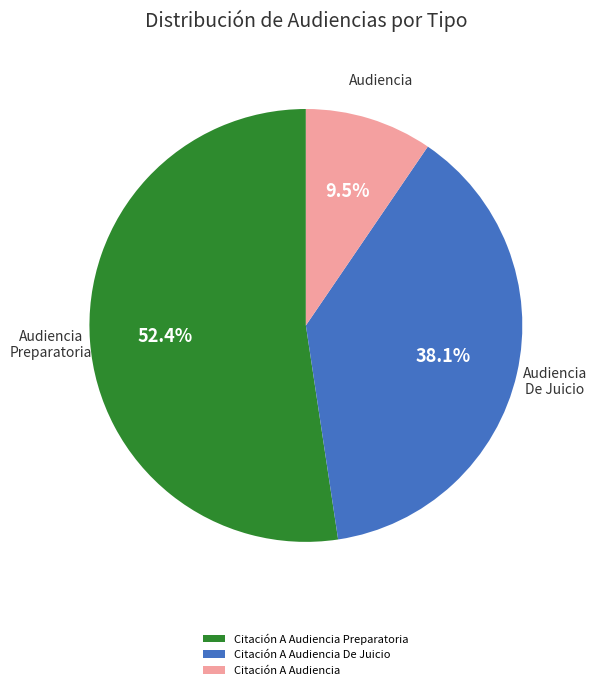

Is it true that Citación A Audiencia De Juicio is 38% of the pie?

True